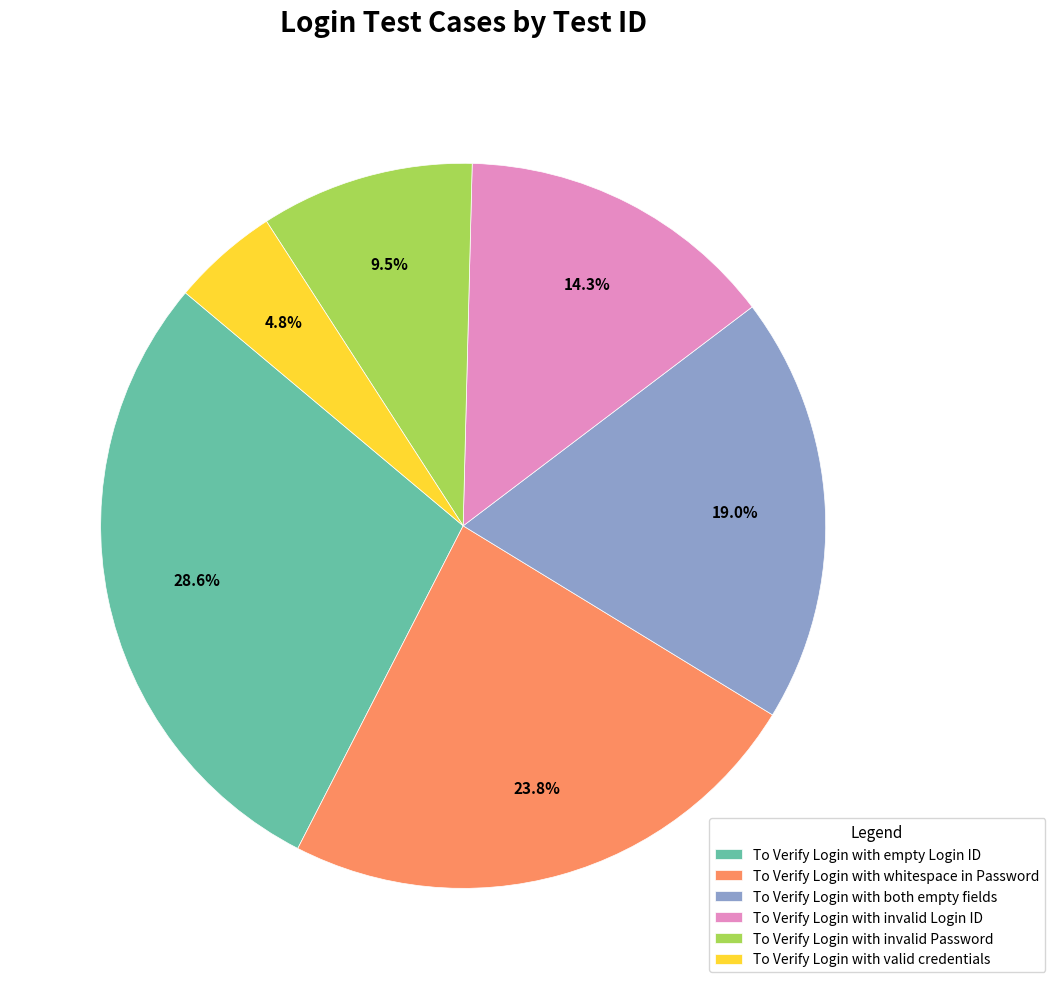

To the nearest percent, what percentage of the pie is To Verify Login with whitespace in Password?

24%